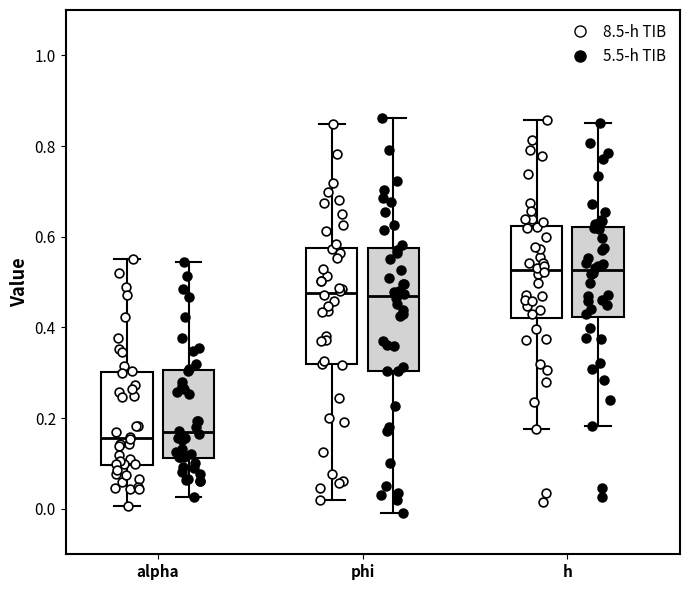

Where does the upper whisker of the box for h (8.5-h TIB) end on the y-axis? The values are not printed on the chart, so give them approximately, as read against the axis.

0.86